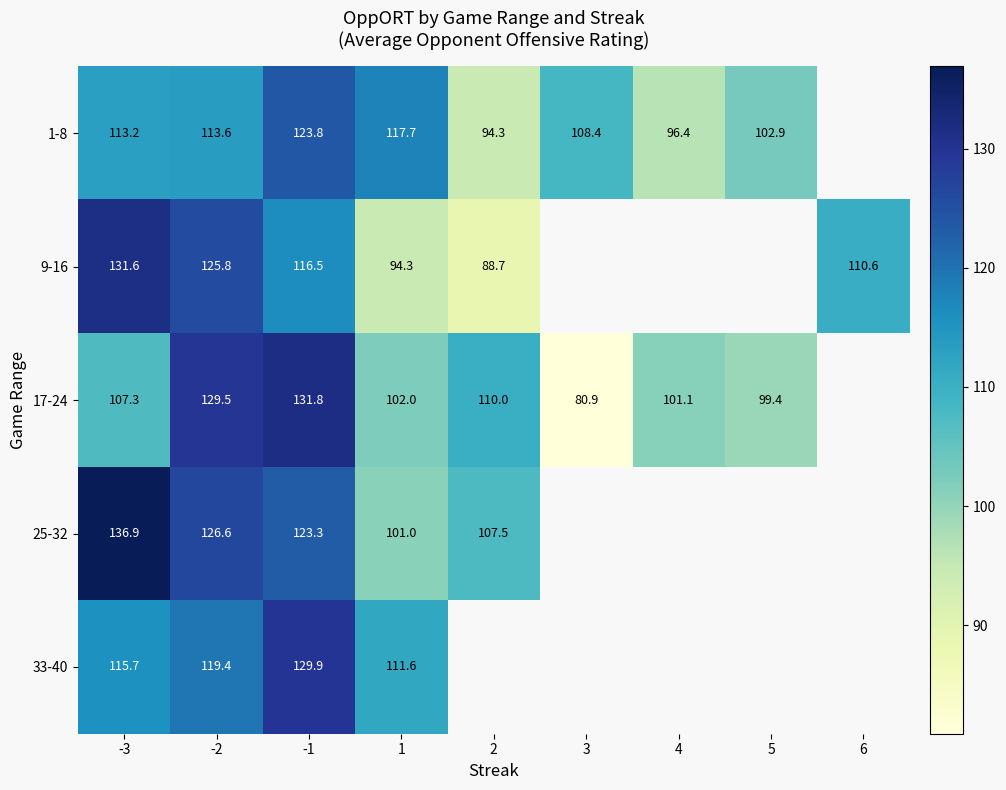

What is the difference between the highest and lowest values at -3?

29.6